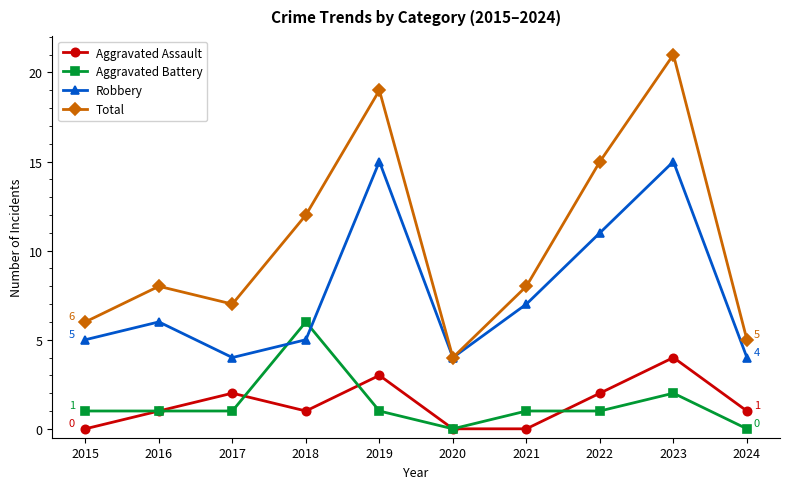

How many values in the Robbery series are below 6?

5